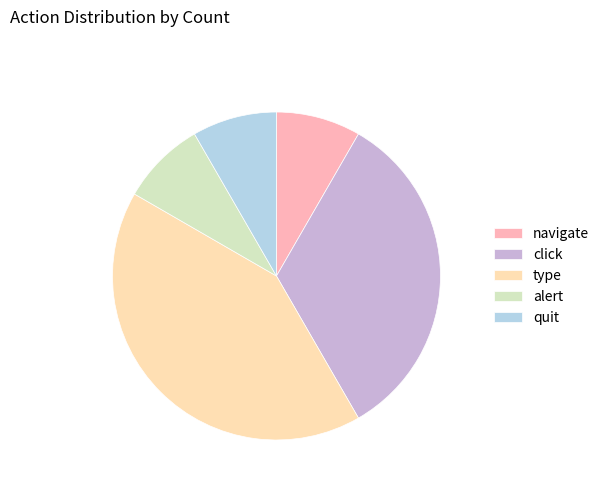

Approximately how many times larger is the value at type compared to navigate?

5.0